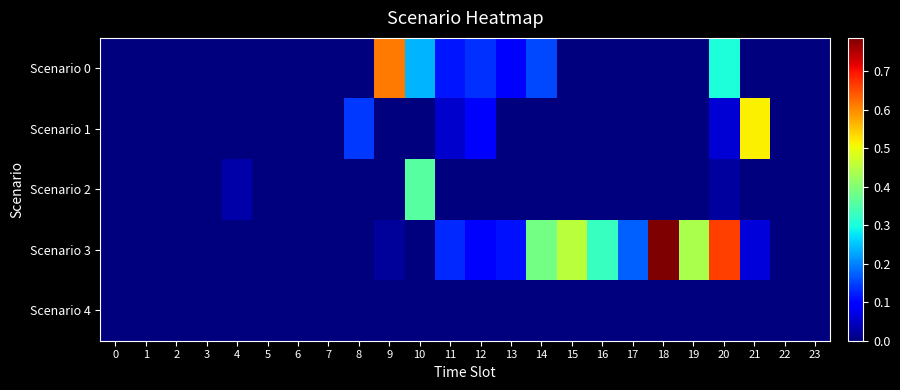

How many series are shown in this chart?

5